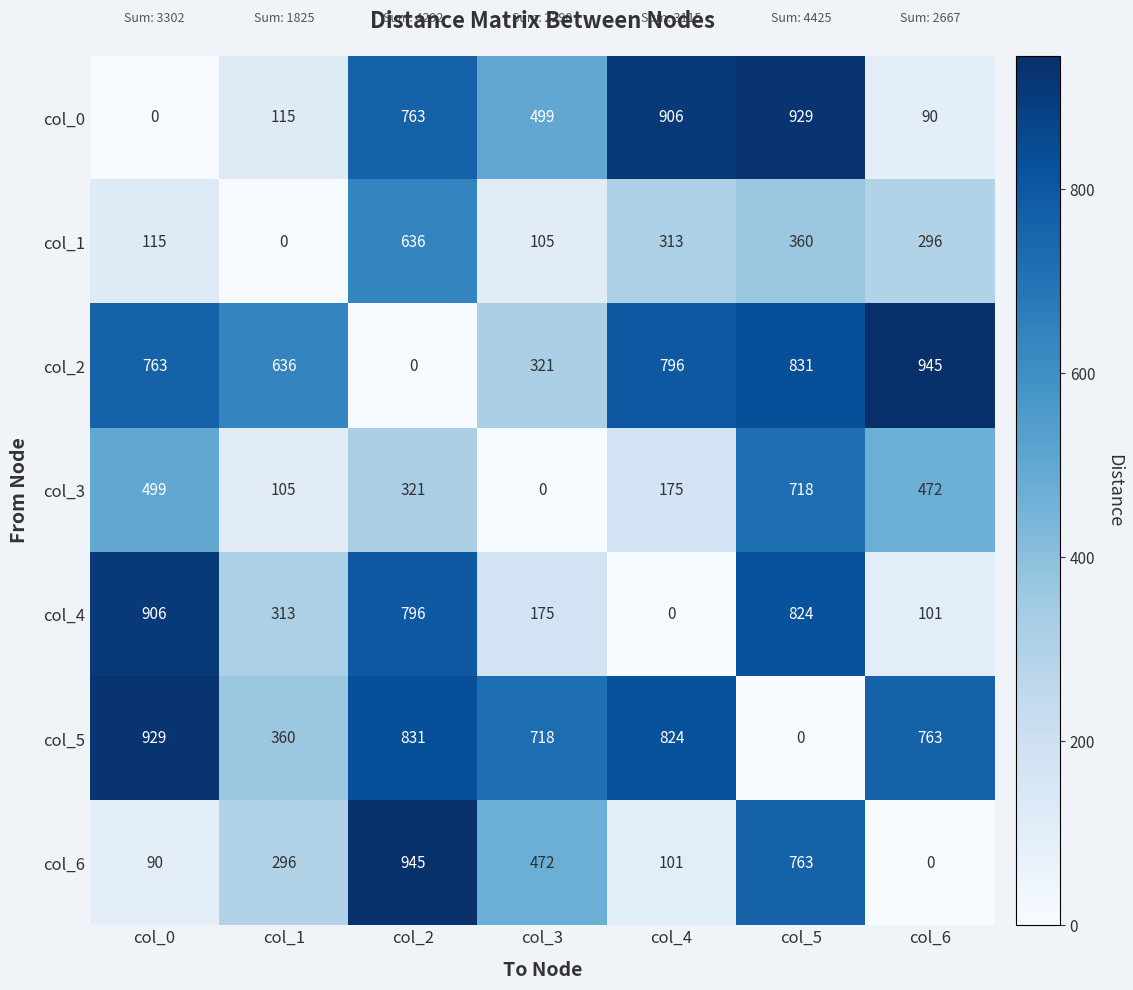

What is the total value across all series at col_1?

1825